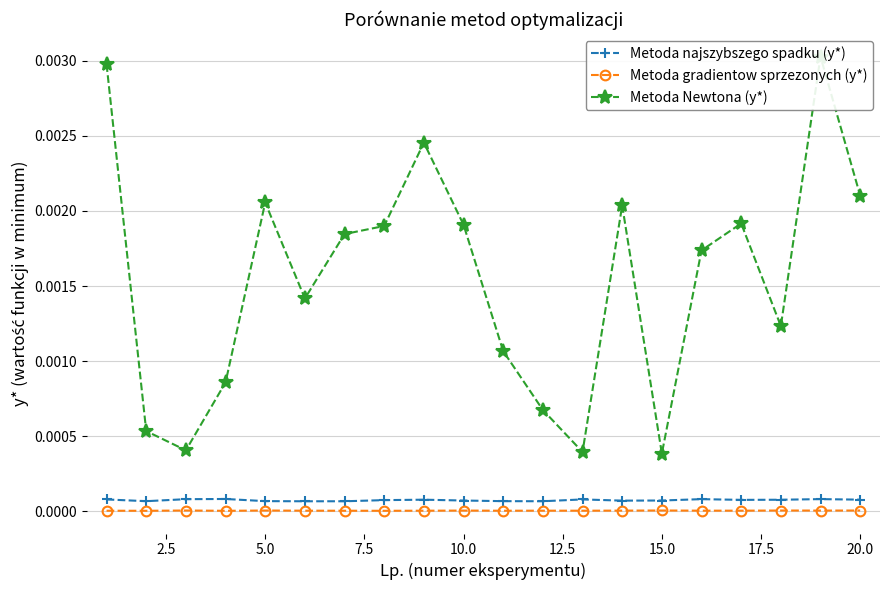

How many interior local valleys does the Metoda gradientow sprzezonych (y*) series have?

7